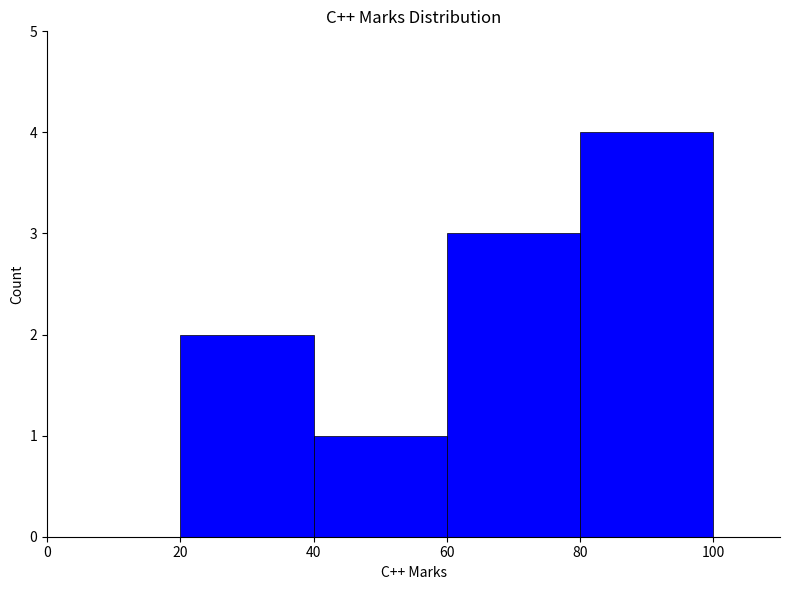

How many distinct data groups are displayed?

1